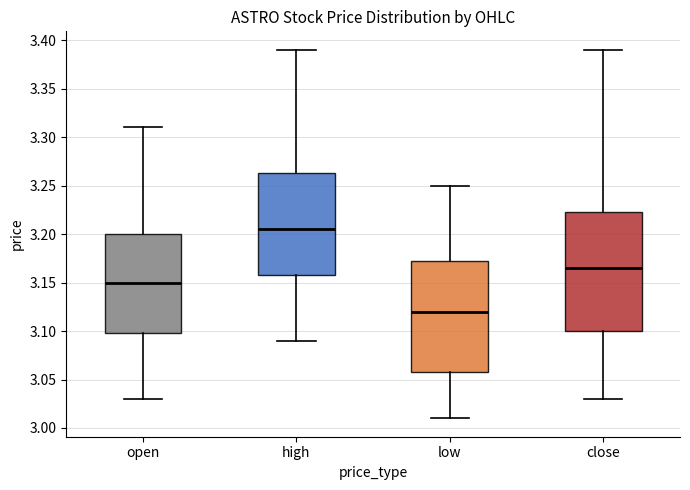

Which box has the lowest median line?

low